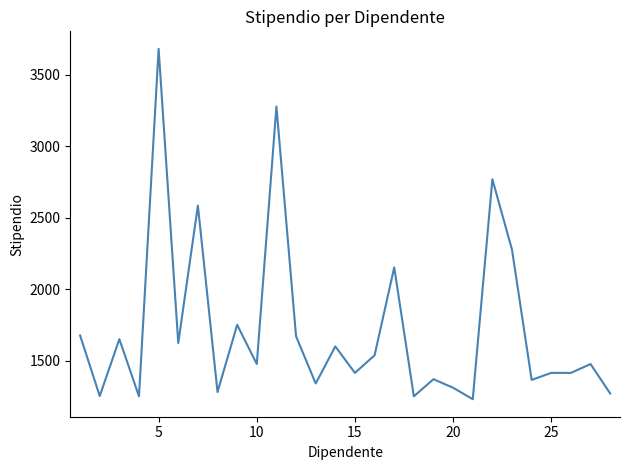

What is the difference between the maximum and minimum values?

2450